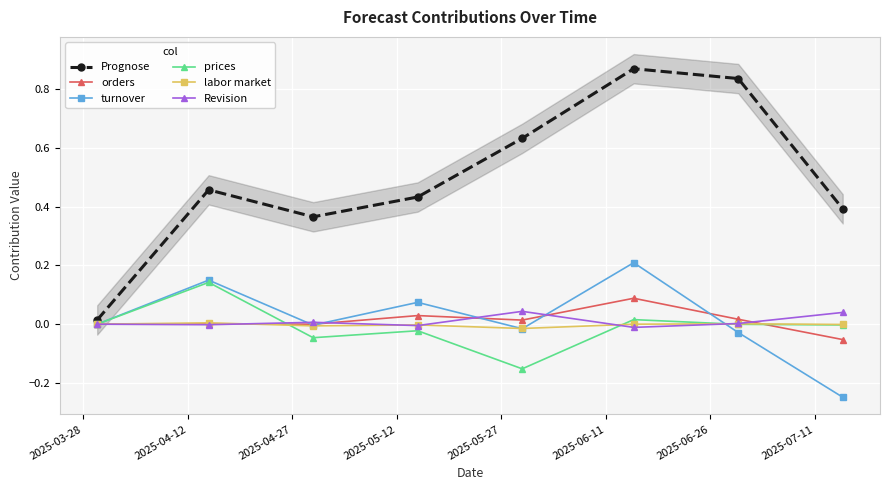

At how many categories does at least one series exceed 0?

8